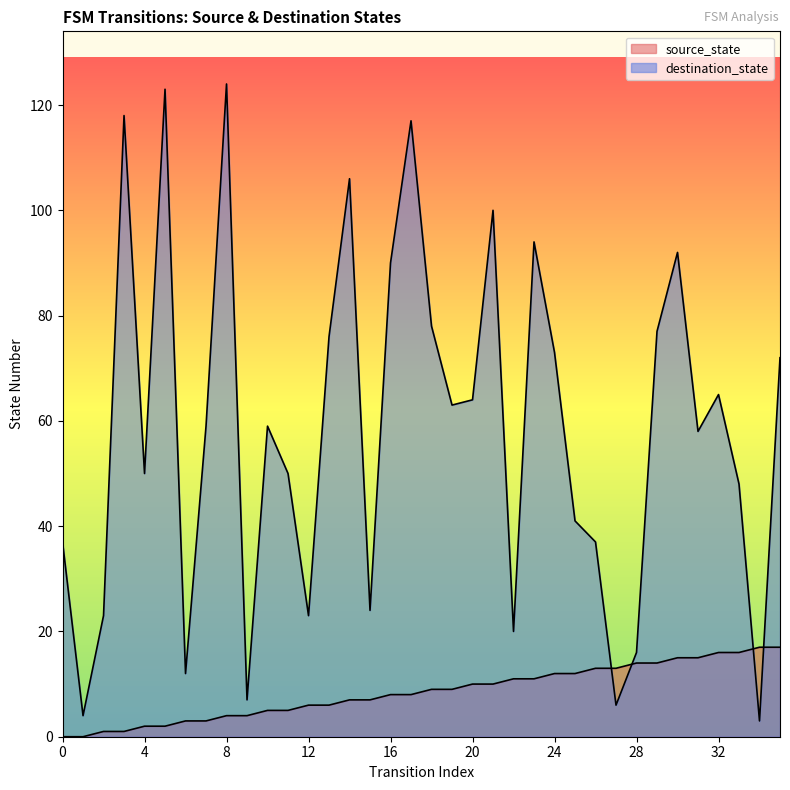

What is the sum of the destination_state values at 13 and 19?

139